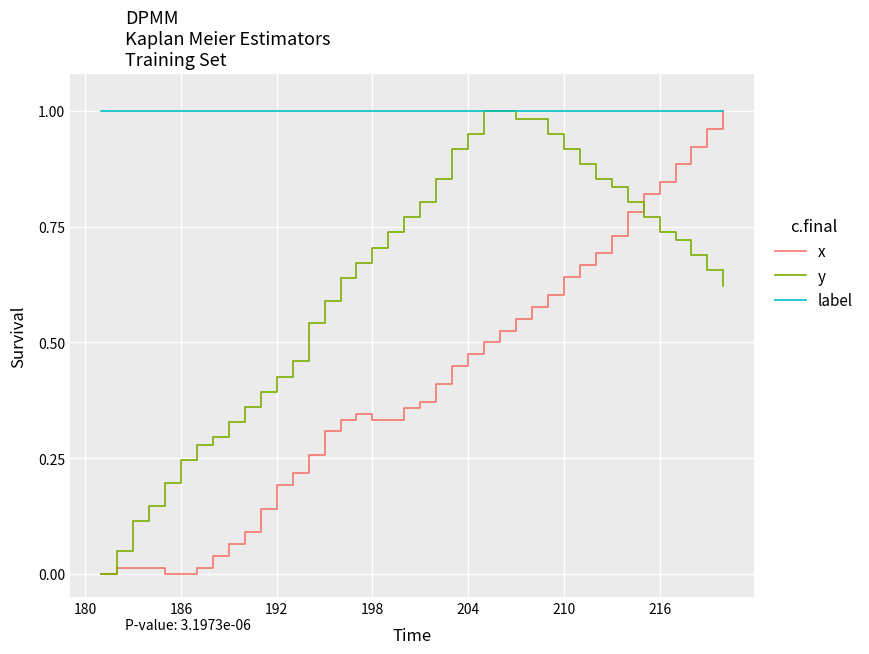

Which series has the largest total across all categories?

label